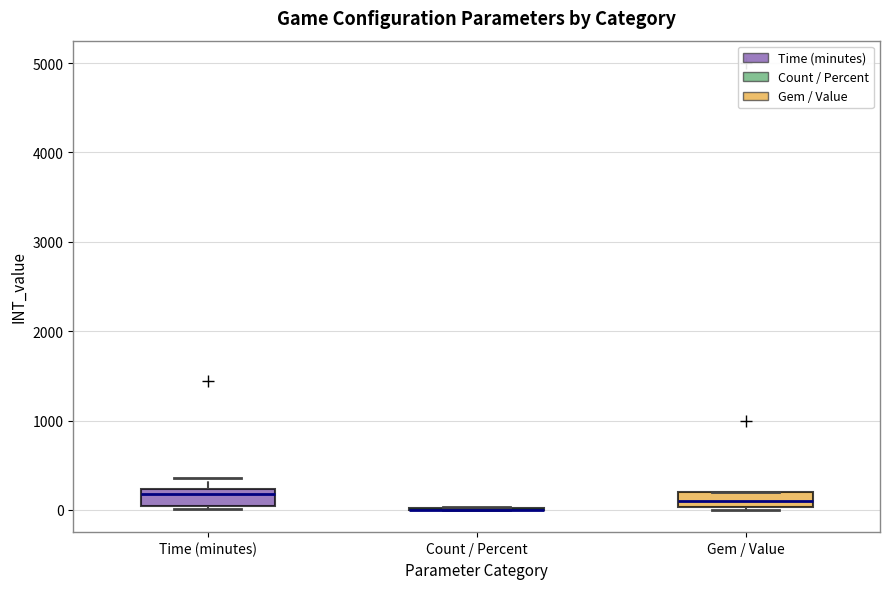

Reading left to right, read every box against the y-axis: the position of its median line, the range the box covers, and the ends of its whiskers. The values are not printed on the chart, so give them approximately, as read against the axis.

Time (minutes): median 200 (just below the box's upper edge), box 0 to 200, whiskers 0 to 400
Count / Percent: box collapsed to a line at 0, whiskers 0 to 0
Gem / Value: median 100, box 0 to 200, whiskers 0 to 200